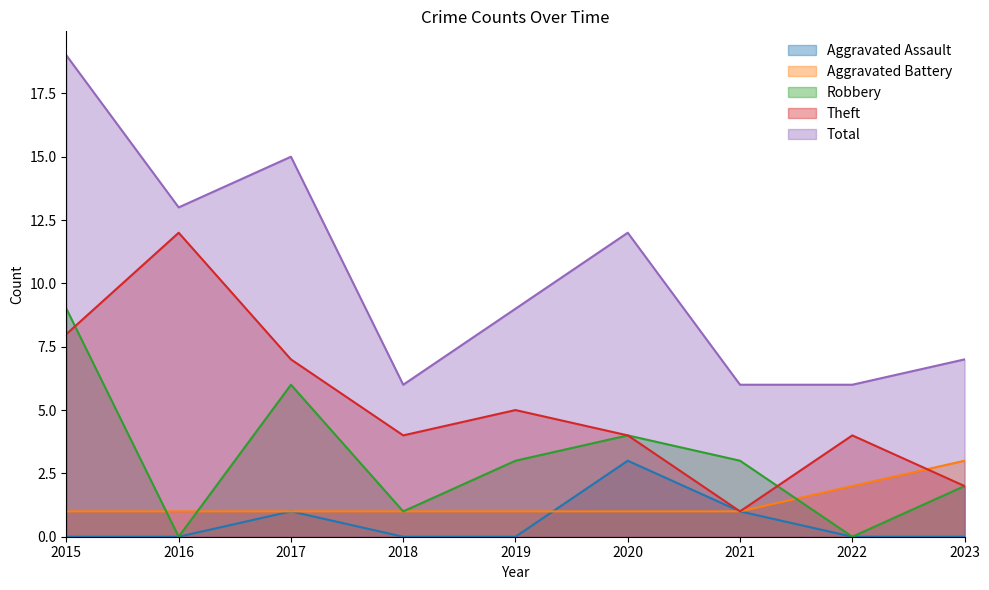

True or false: Robbery and Total intersect in this chart.

False